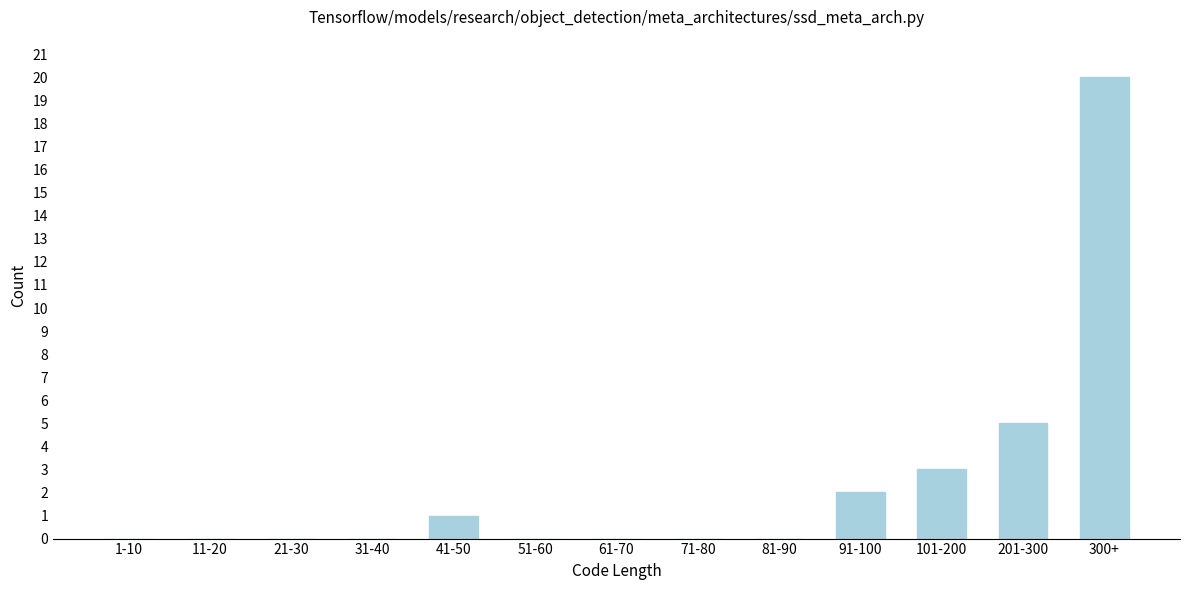

Reading left to right, transcribe all the data shown in this chart.

1-10=0	11-20=0	21-30=0	31-40=0	41-50=1	51-60=0	61-70=0	71-80=0	81-90=0	91-100=2	101-200=3	201-300=5	300+=20